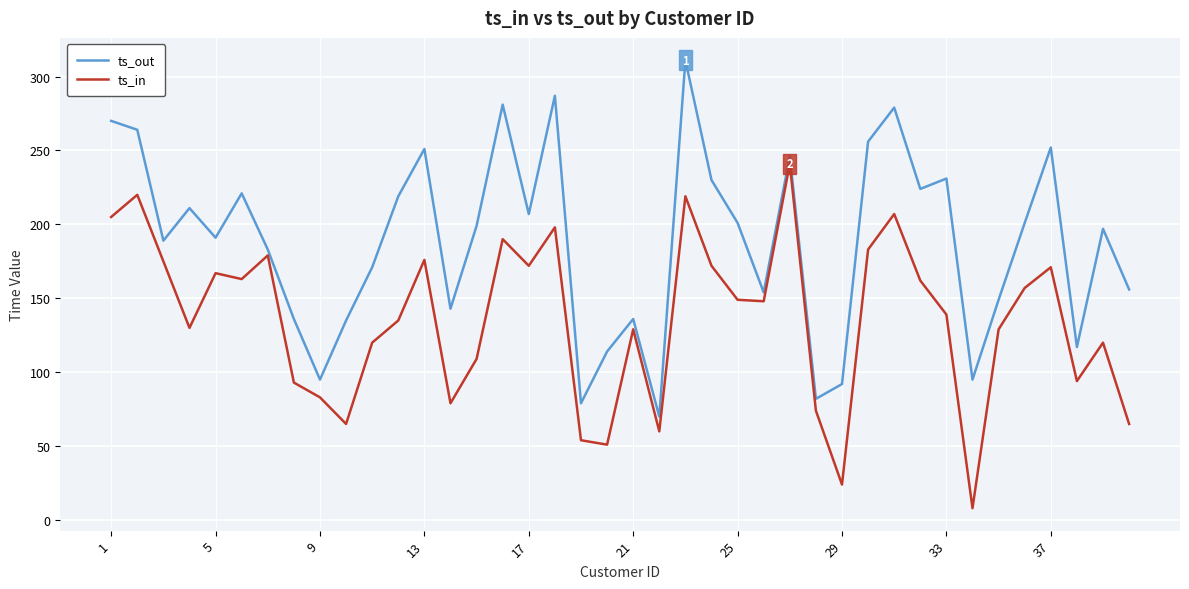

What is the smallest value displayed?

8